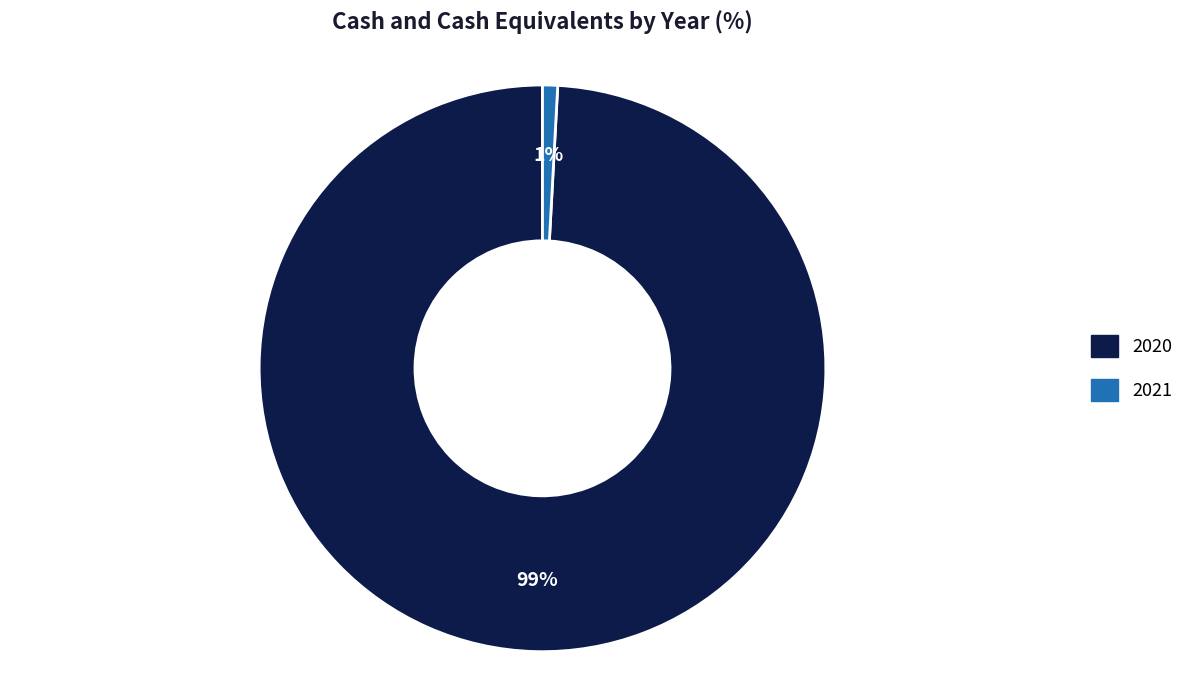

How many slices are in this pie chart?

2